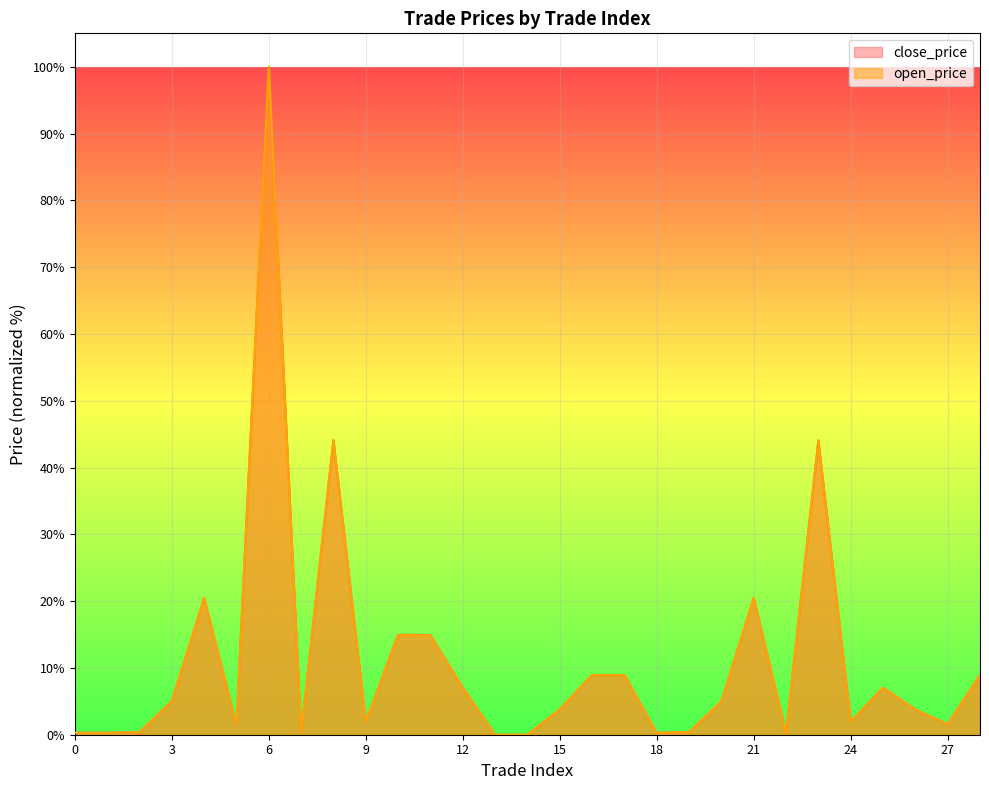

How many intersections are there between close_price and open_price?

8